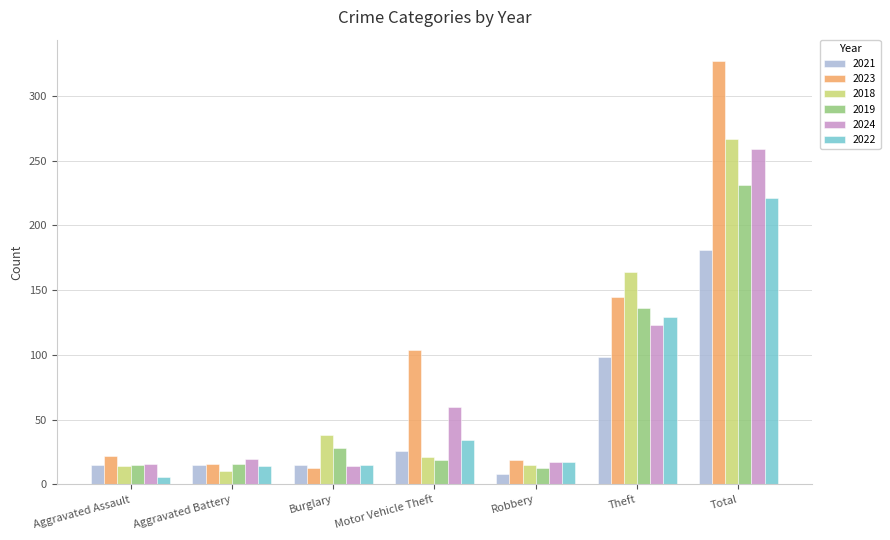

Count the number of data series in this chart.

6